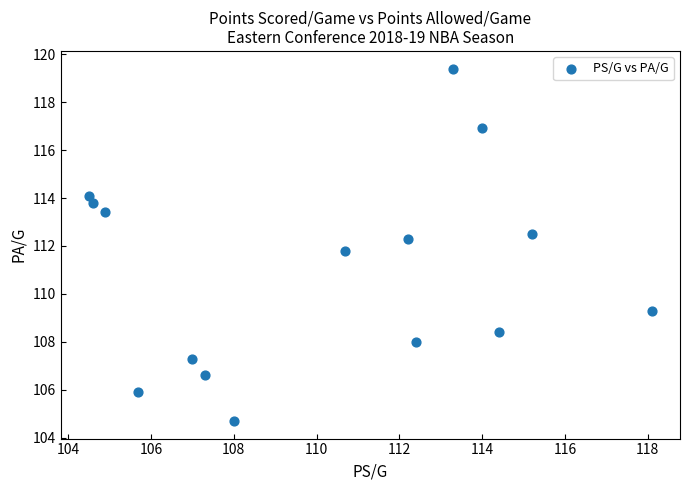

What is the range of X values (max minus min)?

13.6